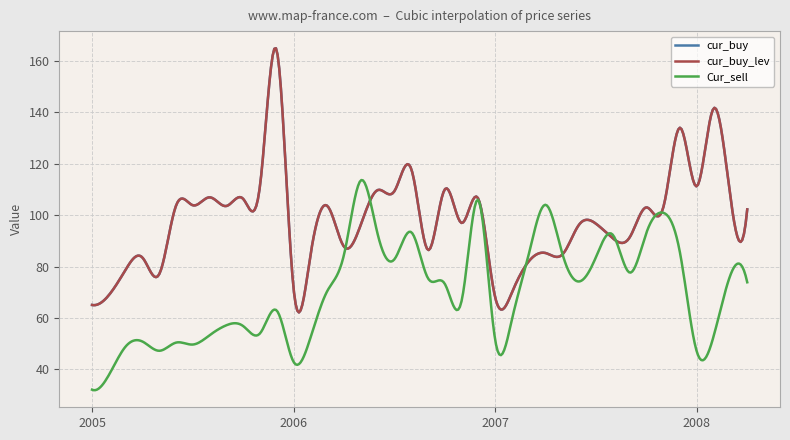

Which series has the largest total across all categories?

cur_buy